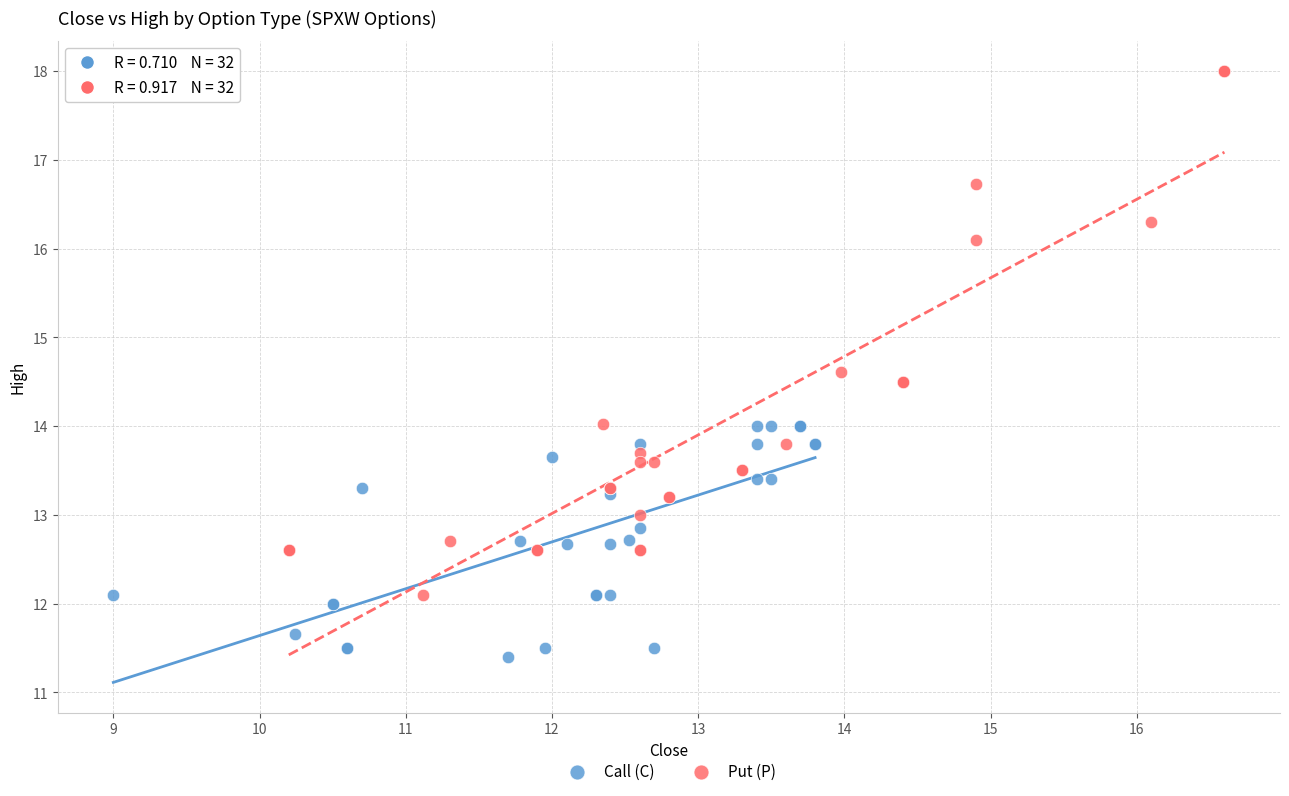

Which series has the widest spread of Y values?

Put (P)